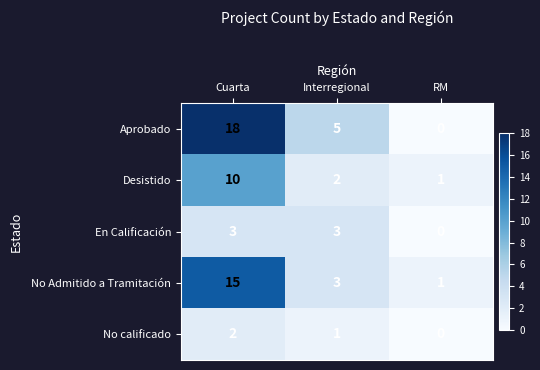

Which series has the largest total across all categories?

Aprobado